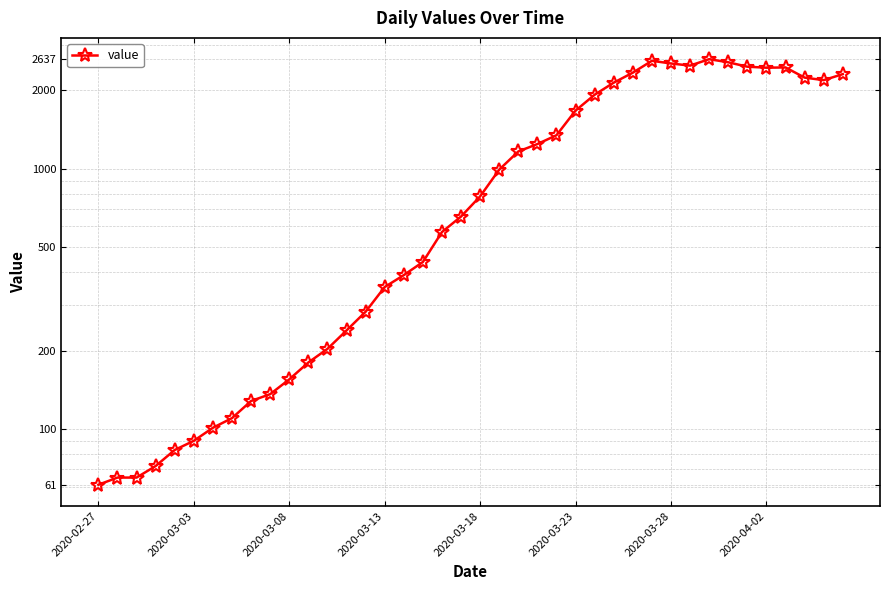

Reading left to right, what are all the values shown in this chart?

61	65	65	72	83	90	101	110	128	136	155	180	203	239	282	351	390	438	571	655	783	992	1165	1244	1345	1673	1925	2142	2340	2599	2538	2491	2637	2565	2467	2445	2451	2240	2190	2310